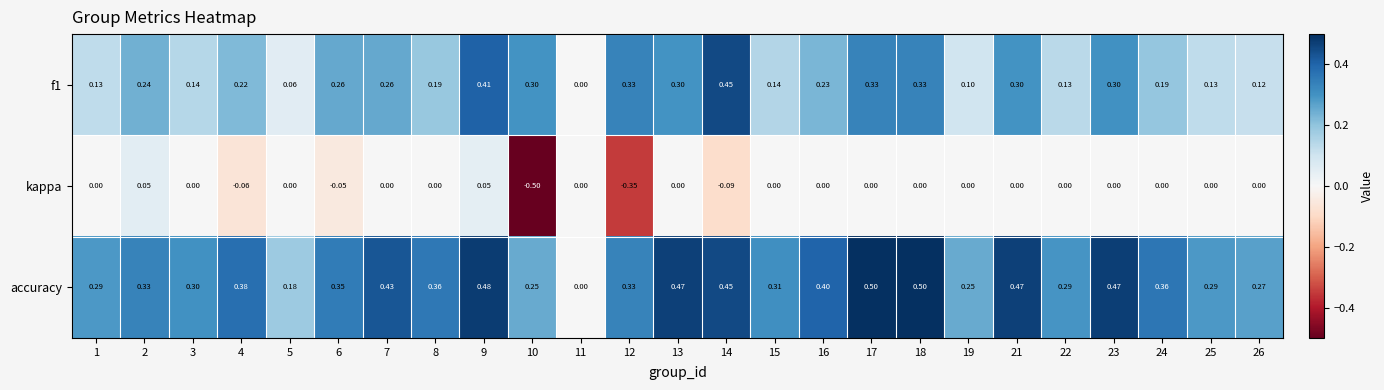

At which category is the sum across all series the highest?

9